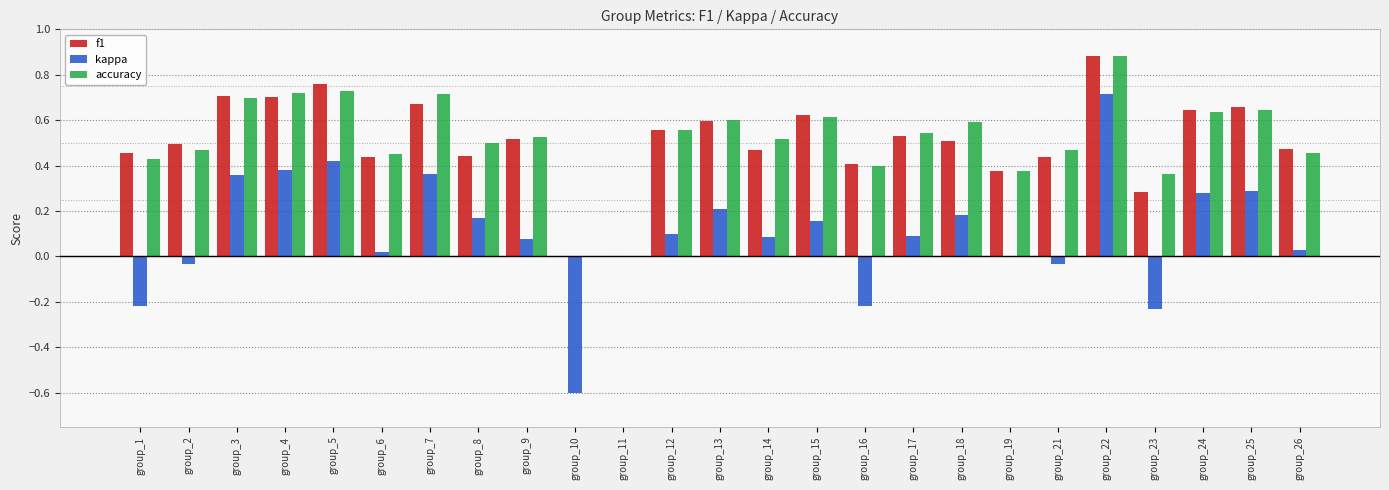

Which series has the largest range (max minus min)?

kappa